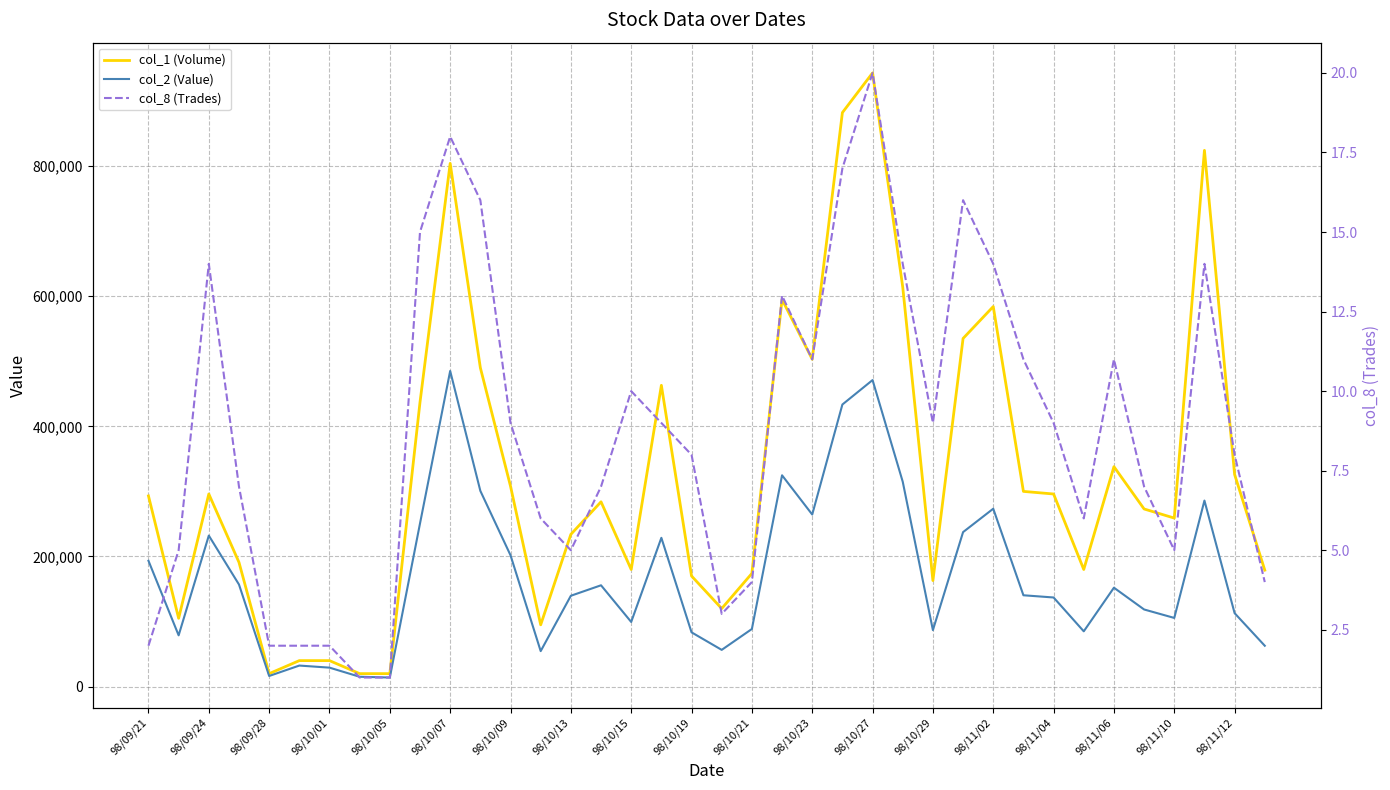

Reading left to right, list all the values displayed in this chart.

col_1 (Volume): 293000	105000	296000	191000	20000	40000	40000	20000	20000	437000	804000	490000	308000	95000	234000	284000	180000	463000	170000	120000	174000	595000	503000	882000	943000	614000	163000	535000	584000	300000	296000	180000	338000	273000	259000	824000	326000	179000
col_2 (Value): 193380	78850	232100	156920	16400	32400	29200	15200	14000	250700	485050	300810	201860	54600	139650	155740	99400	228670	83450	56500	88590	324740	264460	433500	471040	314870	86860	237450	273390	140400	137000	85000	152050	118580	105580	285880	112900	62840
col_8 (Trades): 2	5	14	7	2	2	2	1	1	15	18	16	9	6	5	7	10	9	8	3	4	13	11	17	20	14	9	16	14	11	9	6	11	7	5	14	8	4